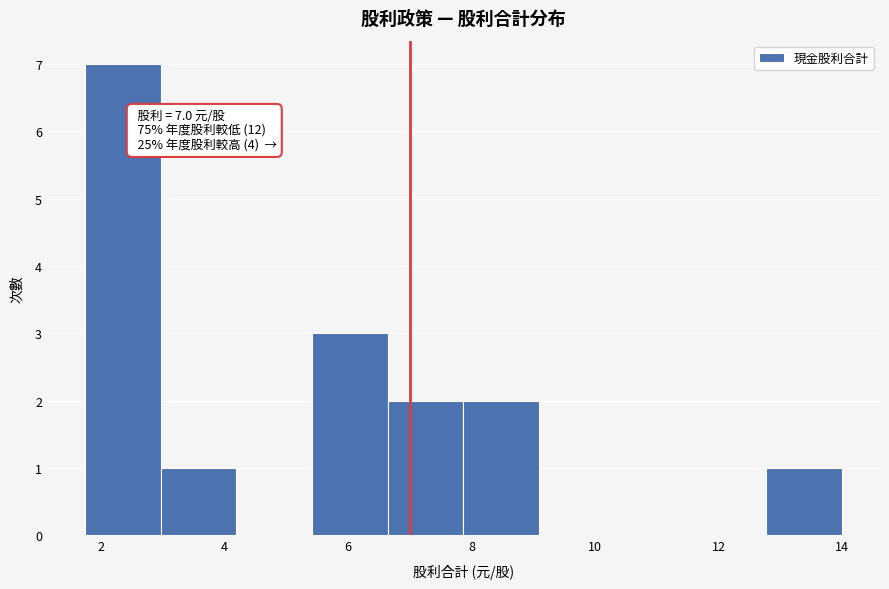

Over which range of the x-axis is the bar tallest?

1.8 to 3.0